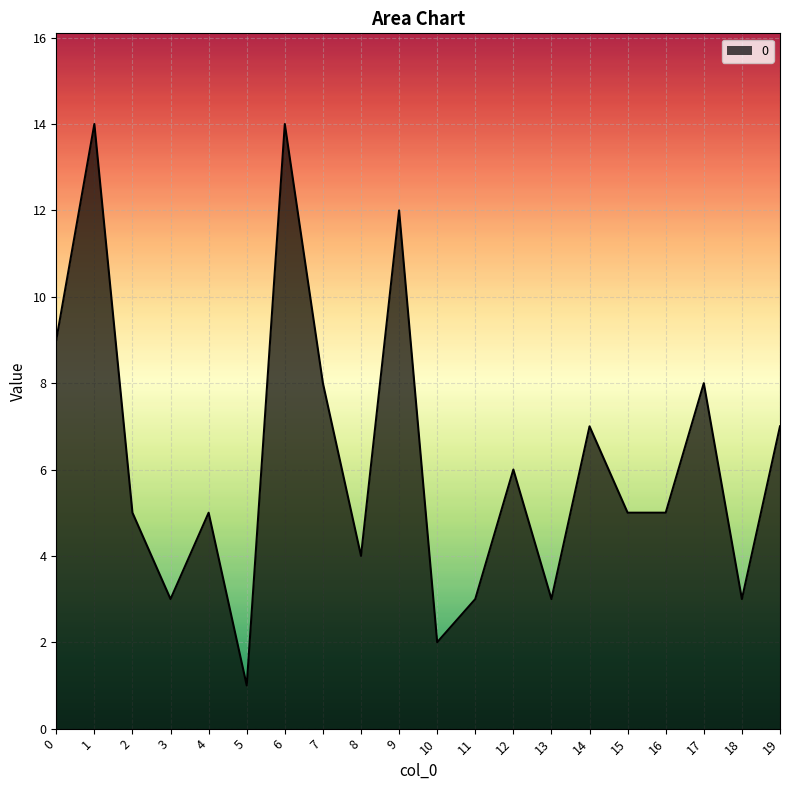

Reading right to left, extract all data points from this chart.

19=7	18=3	17=8	16=5	15=5	14=7	13=3	12=6	11=3	10=2	9=12	8=4	7=8	6=14	5=1	4=5	3=3	2=5	1=14	0=9